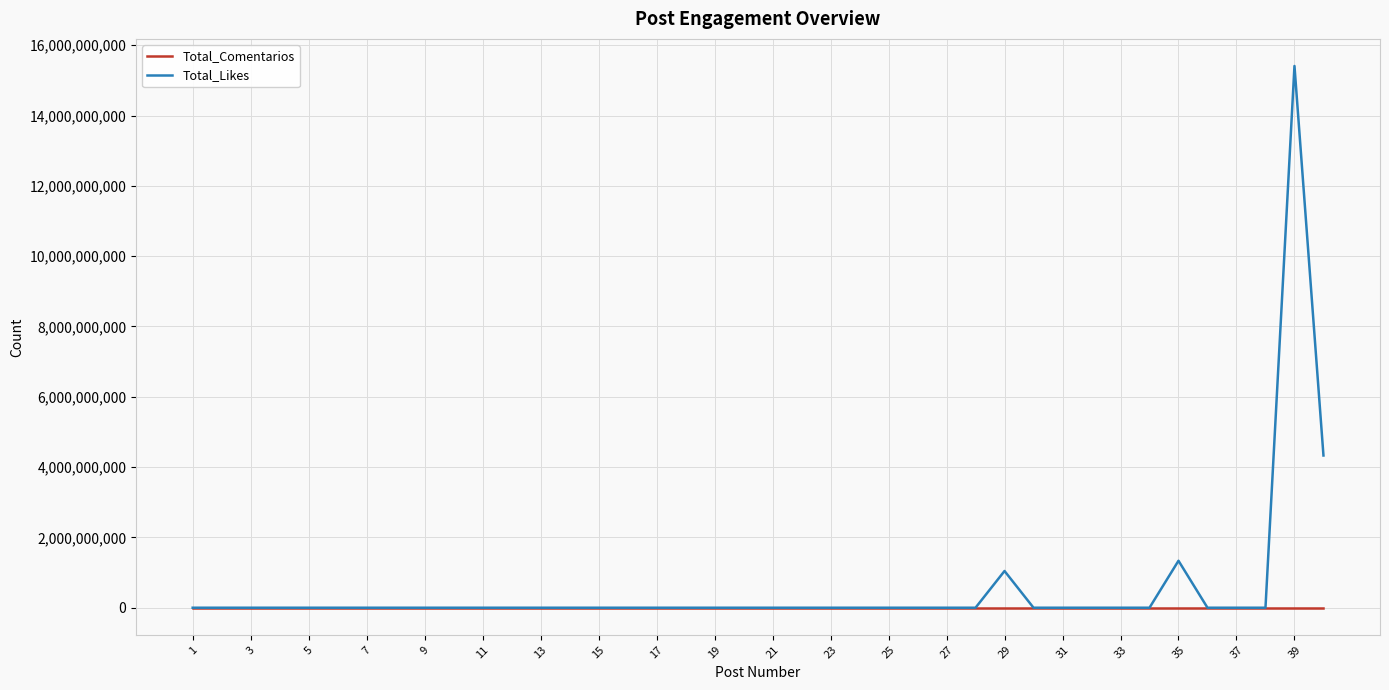

What is the highest value of the Total_Likes series?

15410011310